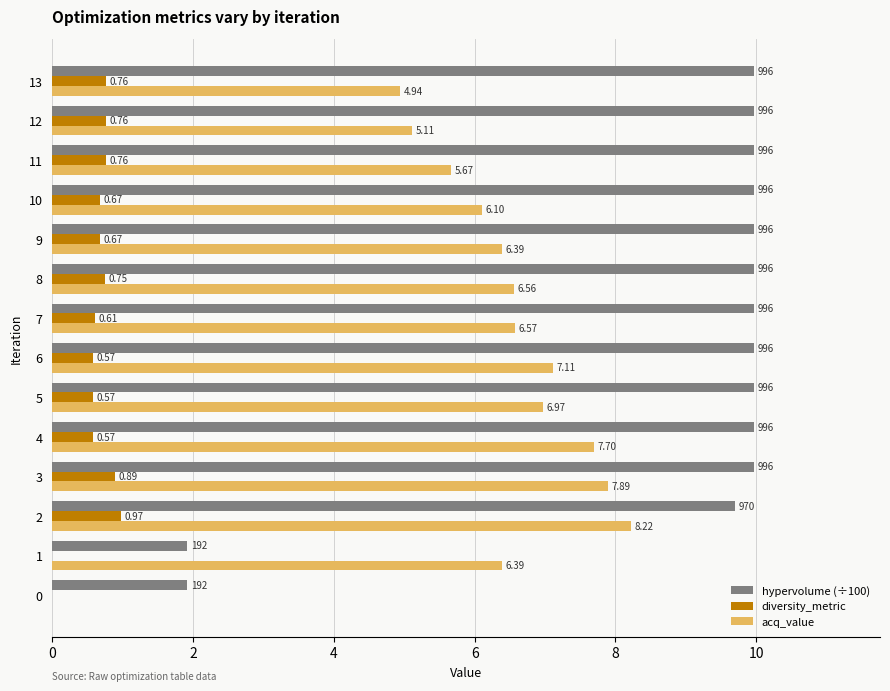

What are all the series names shown in the legend?

hypervolume (÷100), diversity_metric, acq_value